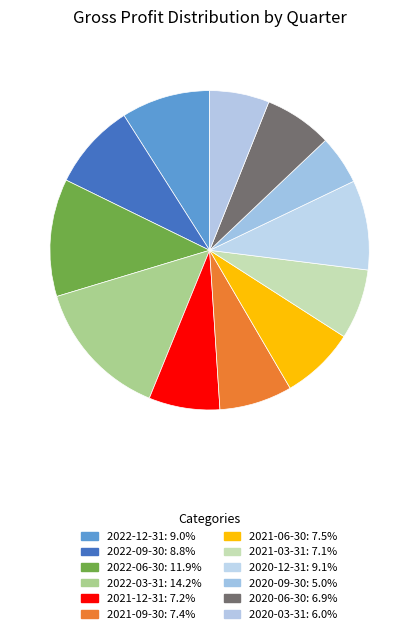

To the nearest percent, what portion does 2022-06-30 represent?

12%